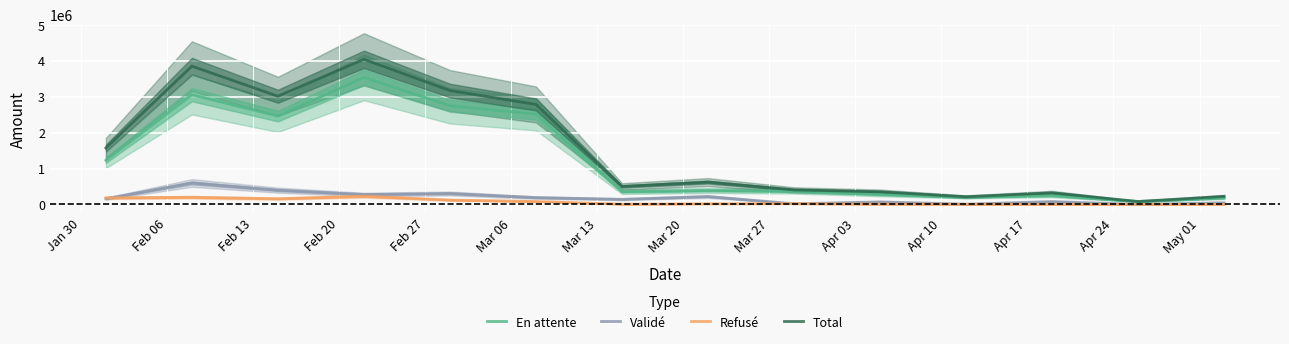

What is the label of the 9th point from the left?

Mar 27